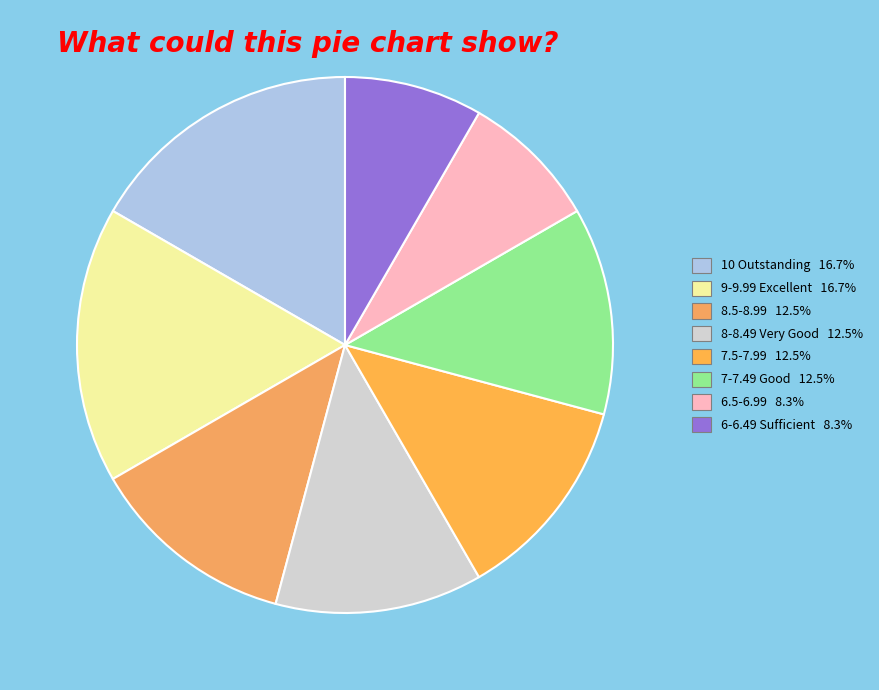

How many segments does this pie chart have?

8